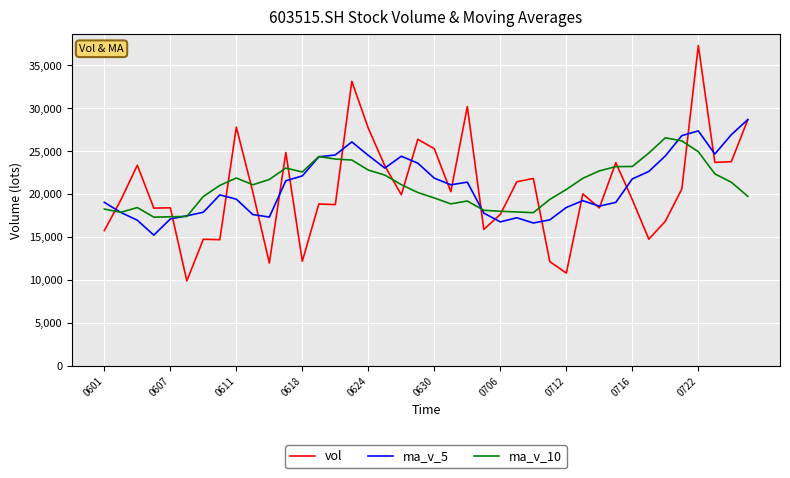

What is the maximum value for ma_v_5?

28688.1